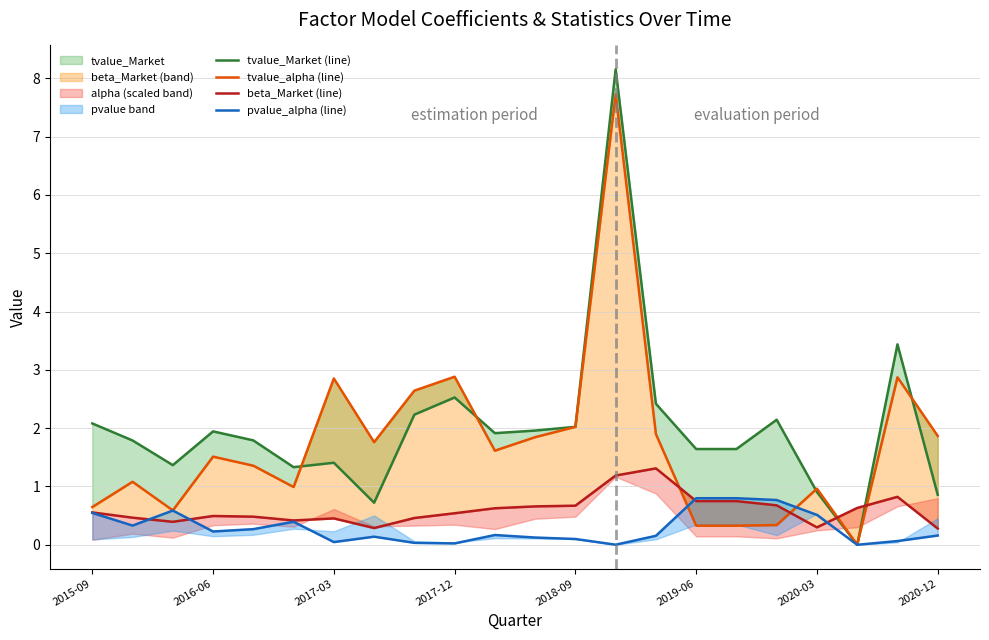

What is the average value of the beta_Market (line) series?

0.6